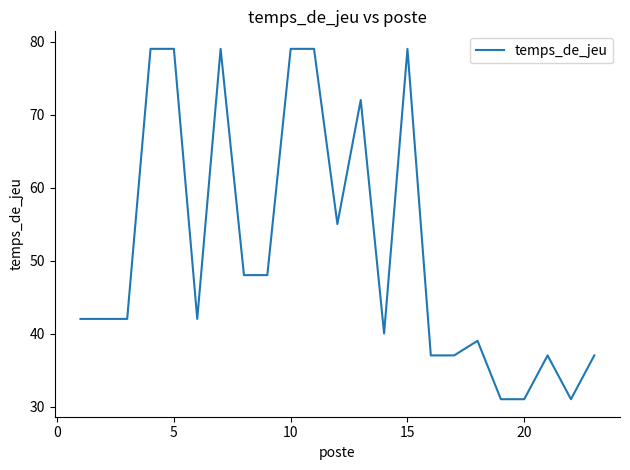

What is the greatest value displayed?

79